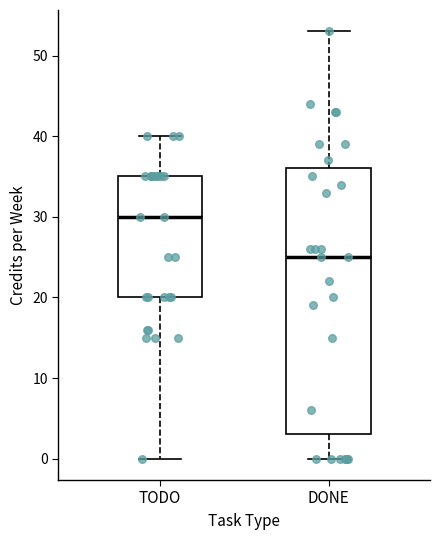

Where is the upper edge of the box for DONE on the y-axis? The values are not printed on the chart, so give them approximately, as read against the axis.

36